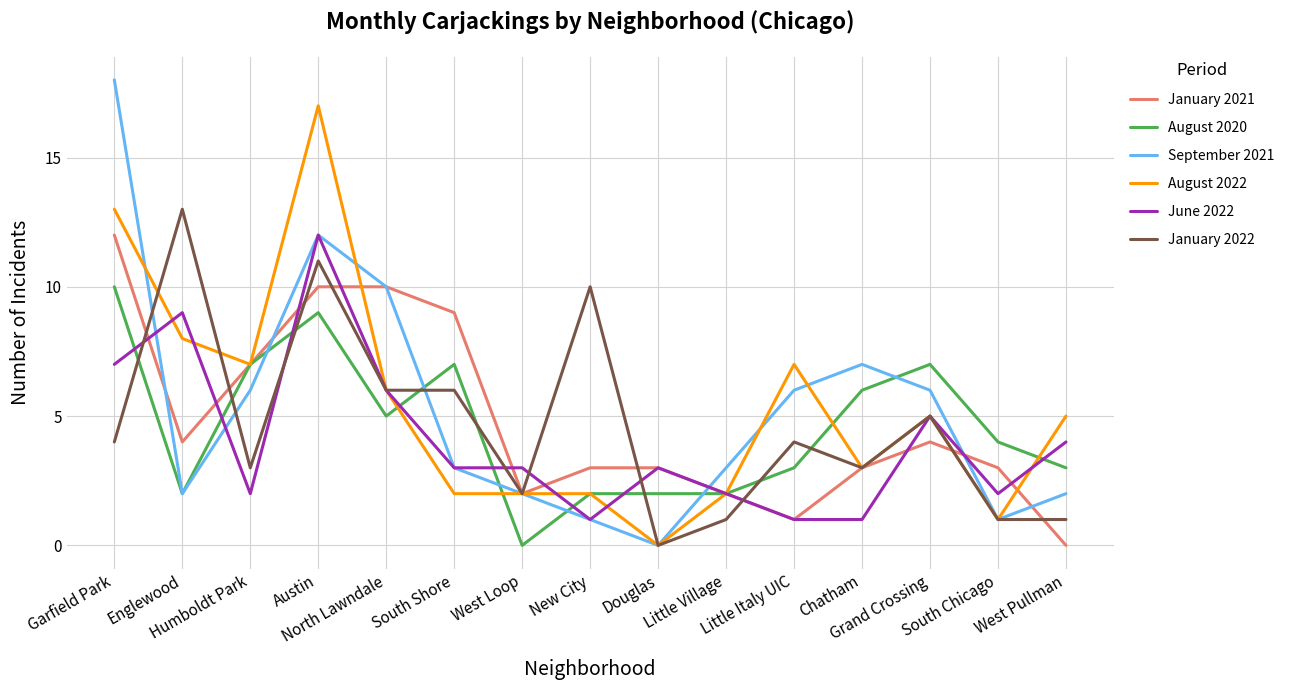

What is the total value across all series at Austin?

71